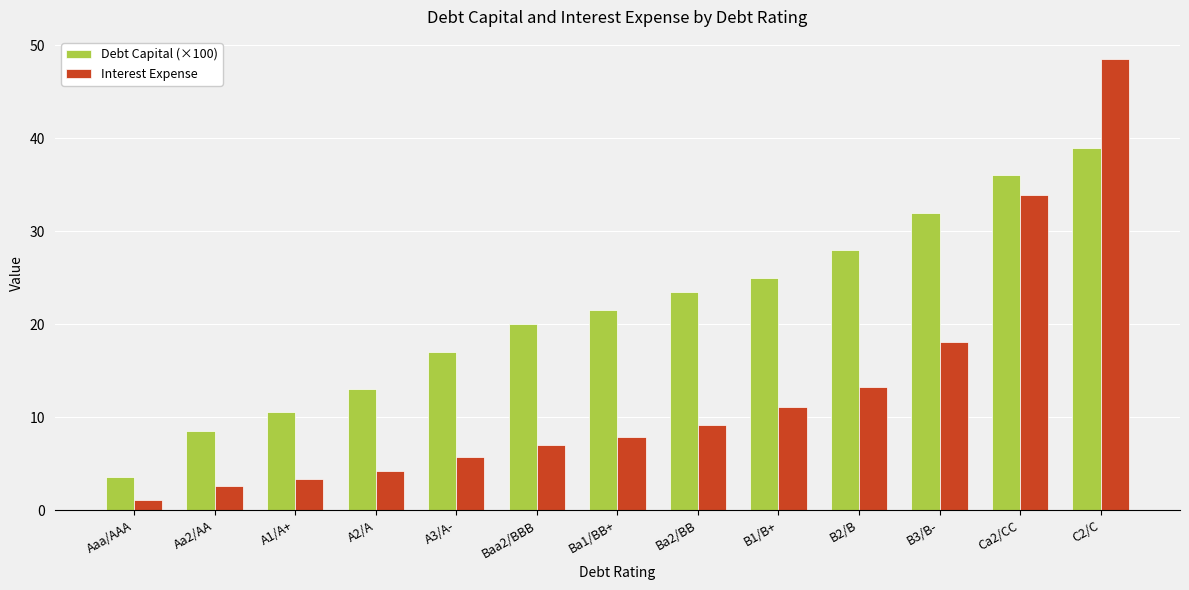

Rank the series by their maximum value, from highest to lowest.

Interest Expense, Debt Capital (×100)